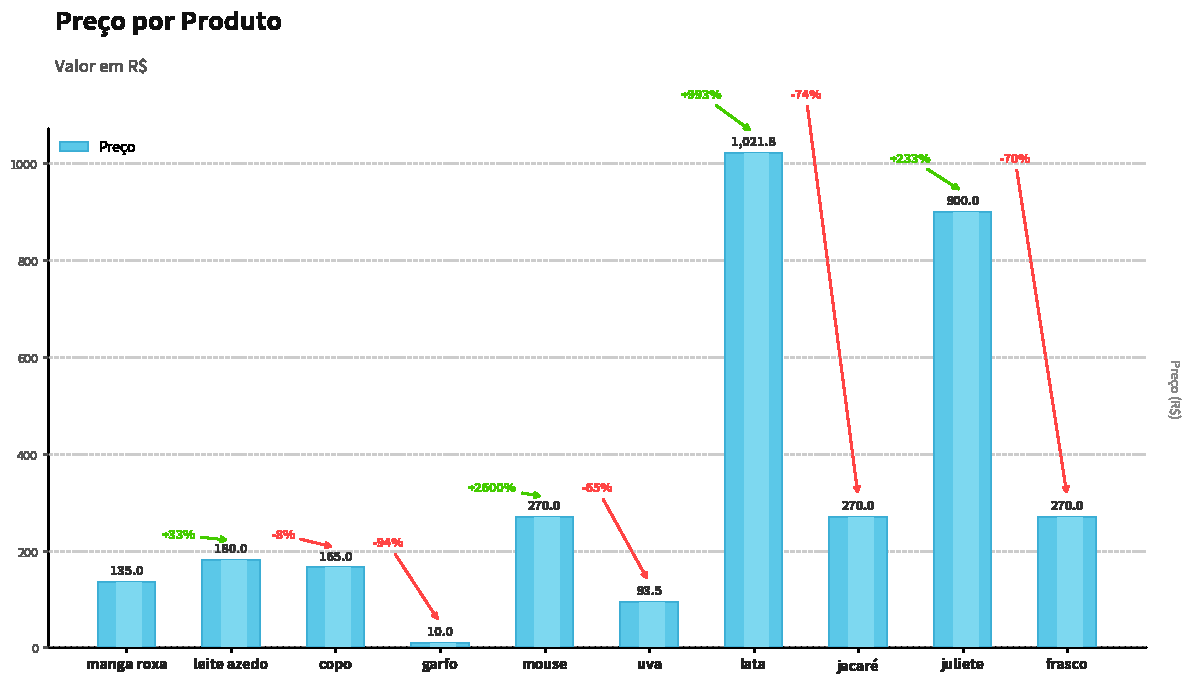

Reading left to right, extract all data points from this chart.

135.0	180.0	165.0	10.0	270.0	93.5	1021.8	270.0	900.0	270.0